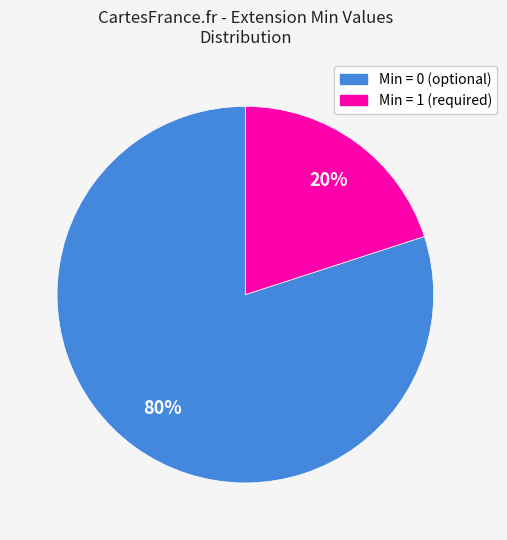

To the nearest percent, what is the average slice percentage?

50%